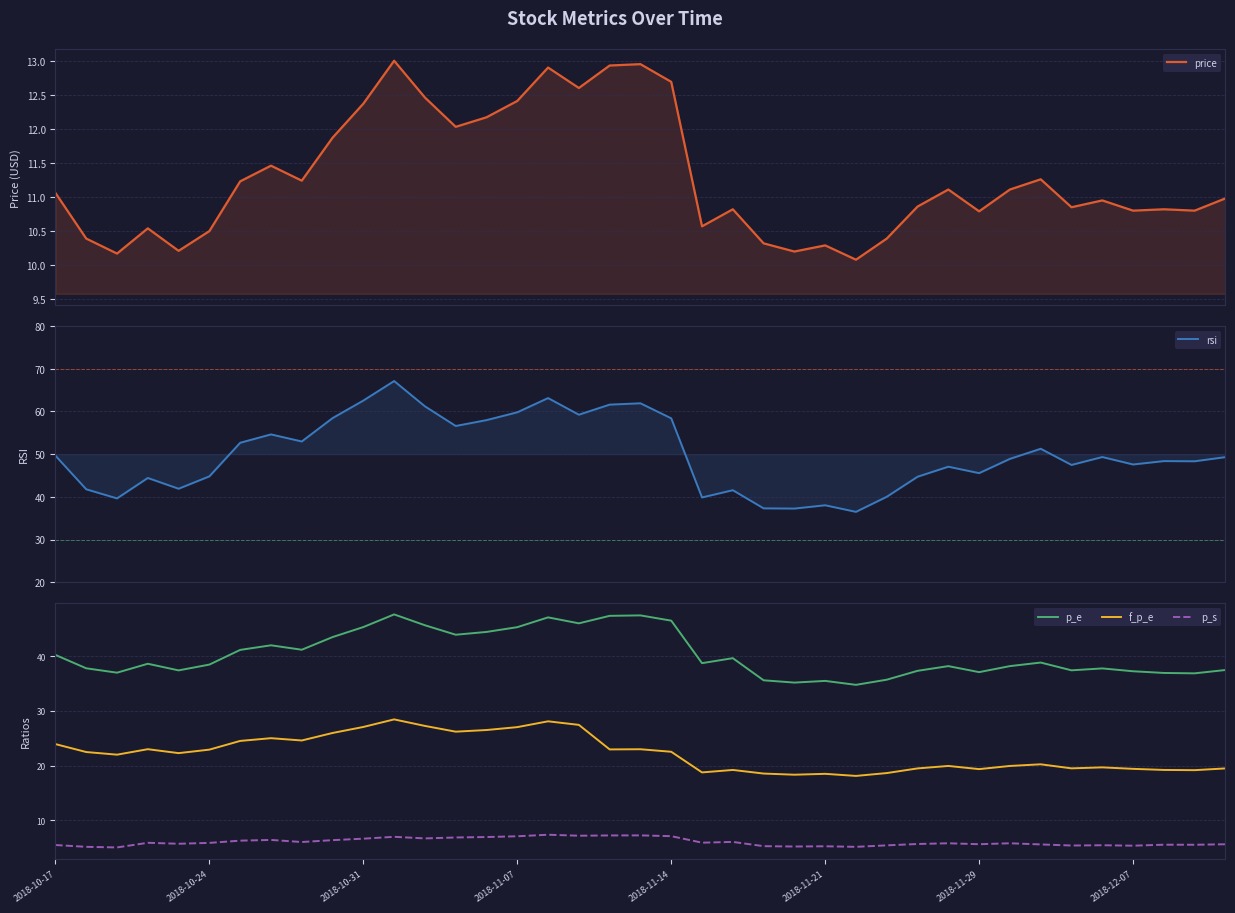

Reading left to right, transcribe all the data shown in this chart.

price: 11.1	10.4	10.2	10.5	10.2	10.5	11.2	11.5	11.2	11.9	12.4	13.0	12.5	12.0	12.2	12.4	12.9	12.6	12.9	12.9	12.7	10.6	10.8	10.3	10.2	10.3	10.1	10.4	10.9	11.1	10.8	11.1	11.3	10.8	10.9	10.8	10.8	10.8	11.0
rsi: 49.6	41.8	39.6	44.4	41.9	44.8	52.6	54.6	53.0	58.4	62.5	67.1	61.2	56.6	58.0	59.8	63.1	59.2	61.6	61.9	58.4	39.9	41.5	37.3	37.2	38.0	36.5	40.0	44.7	47.0	45.5	48.9	51.2	47.5	49.3	47.6	48.4	48.3	49.3
p_e: 40.2	37.8	37.0	38.6	37.4	38.5	41.1	42.0	41.2	43.5	45.3	47.6	45.6	43.9	44.4	45.3	47.1	46.0	47.4	47.4	46.5	38.7	39.6	35.6	35.2	35.5	34.8	35.7	37.3	38.2	37.1	38.2	38.8	37.4	37.8	37.2	36.9	36.9	37.5
f_p_e: 23.9	22.5	22.0	23.0	22.3	22.9	24.5	25.0	24.6	26.0	27.1	28.4	27.3	26.2	26.5	27.0	28.1	27.4	23.0	23.0	22.5	18.8	19.2	18.6	18.4	18.5	18.1	18.6	19.5	19.9	19.4	19.9	20.2	19.5	19.7	19.4	19.2	19.2	19.5
p_s: 5.5	5.2	5.1	5.9	5.7	5.9	6.3	6.4	6.1	6.4	6.7	7.0	6.7	6.9	7.0	7.1	7.4	7.2	7.3	7.3	7.1	5.9	6.1	5.3	5.2	5.3	5.2	5.5	5.7	5.8	5.7	5.8	5.6	5.4	5.5	5.4	5.6	5.6	5.7